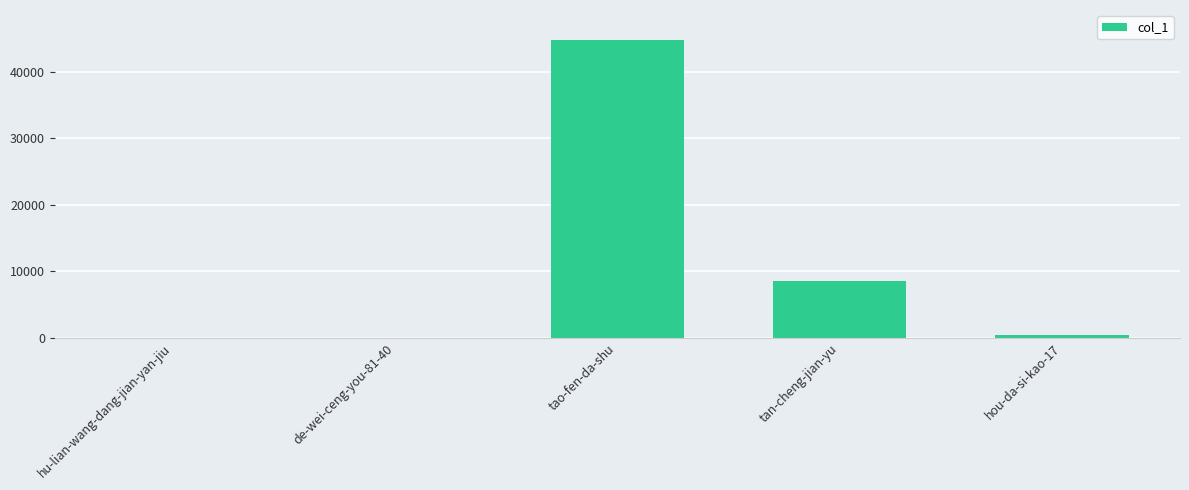

Does the chart contain stacked bars?

No